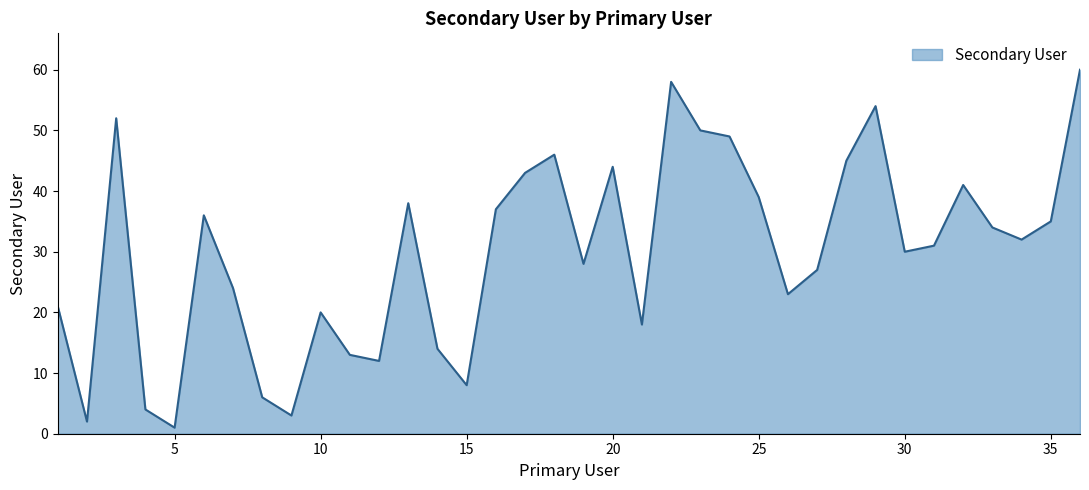

Reading left to right, extract all data points from this chart.

21	2	52	4	1	36	24	6	3	20	13	12	38	14	8	37	43	46	28	44	18	58	50	49	39	23	27	45	54	30	31	41	34	32	35	60